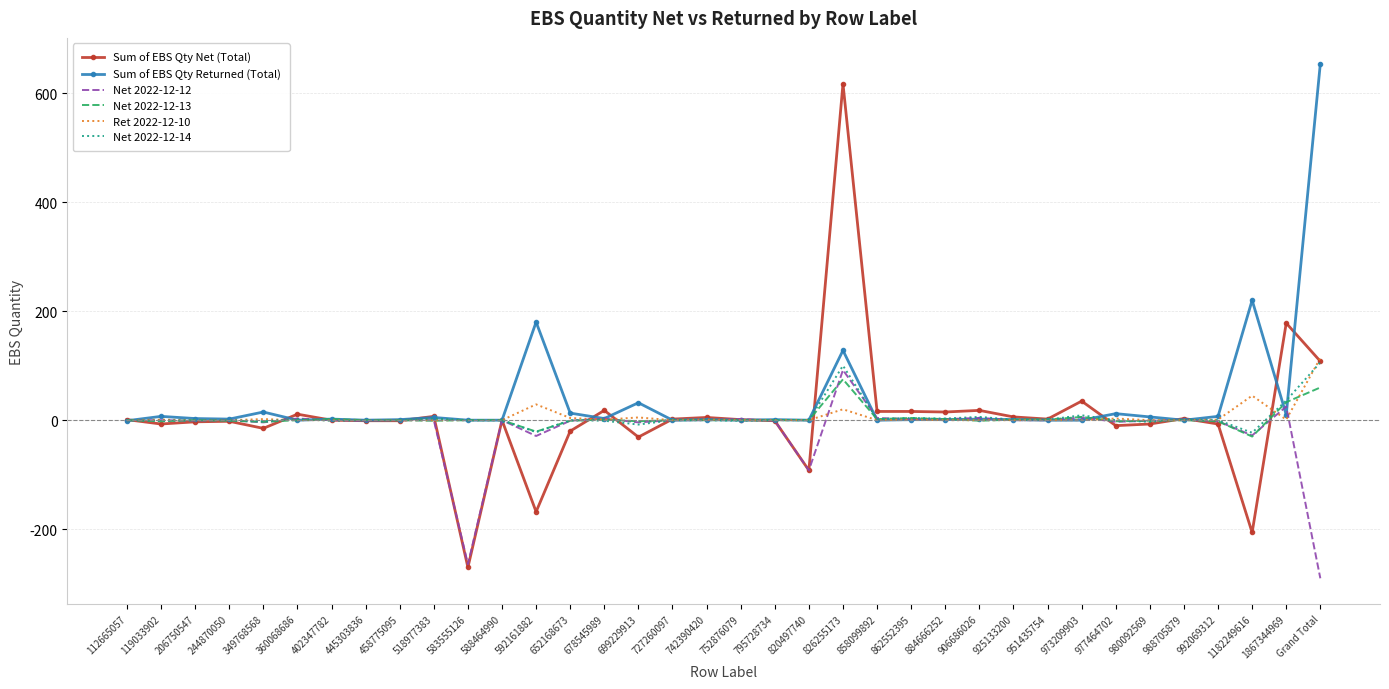

Is it true that Net 2022-12-12 equals -264 at 583555126?

True